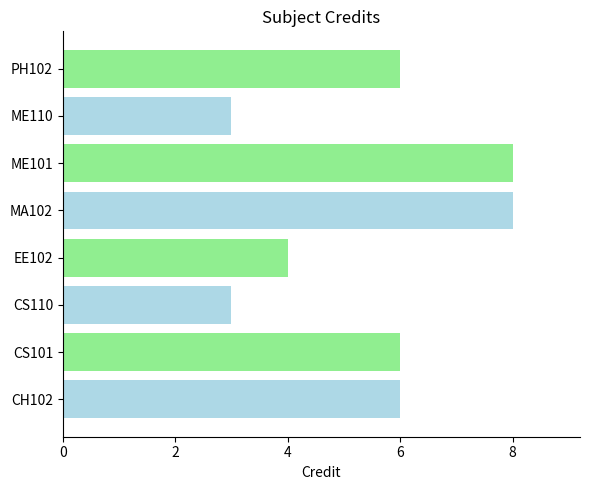

What is the sum of all values?

44